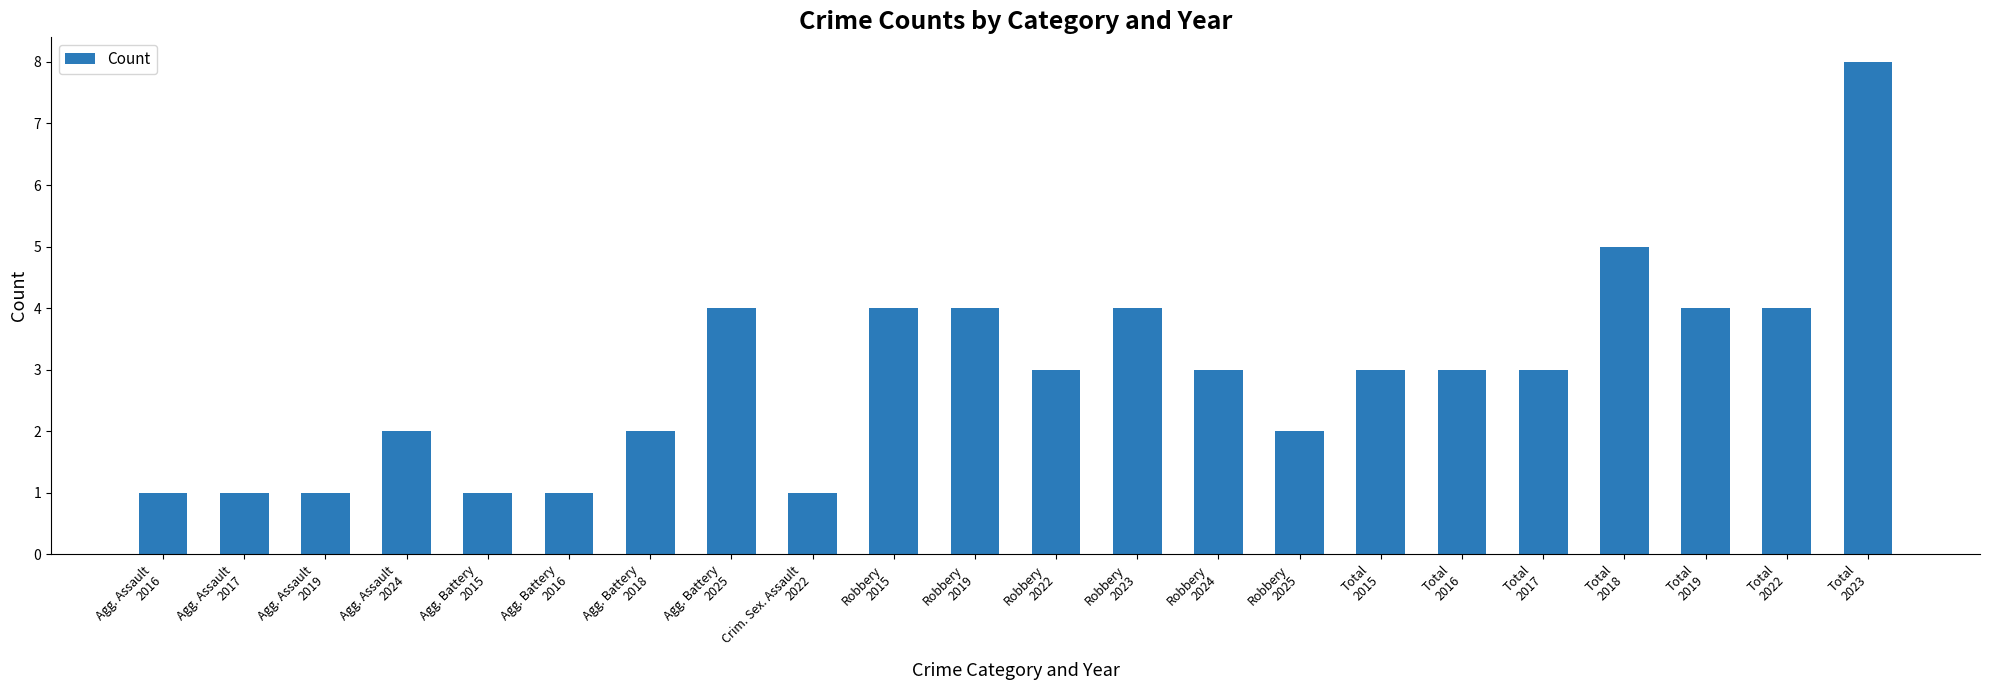

Count the values in the range 1 to 4.

20